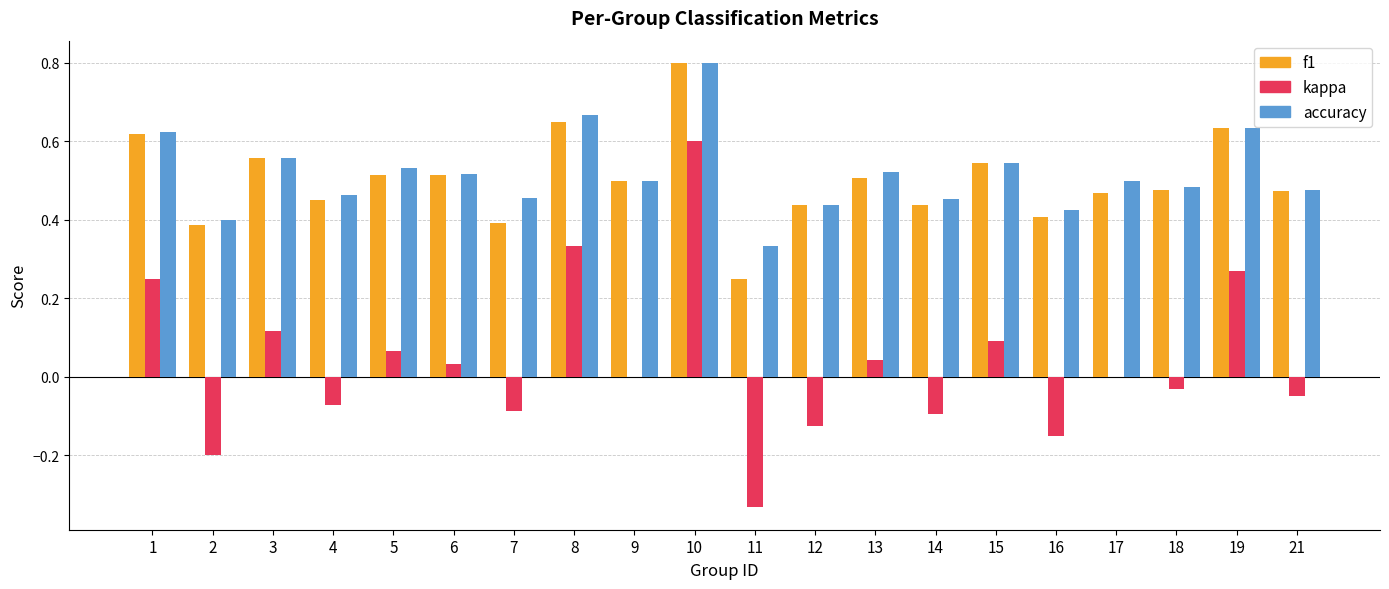

The value of f1 at 3 is 0.2. True or false?

False